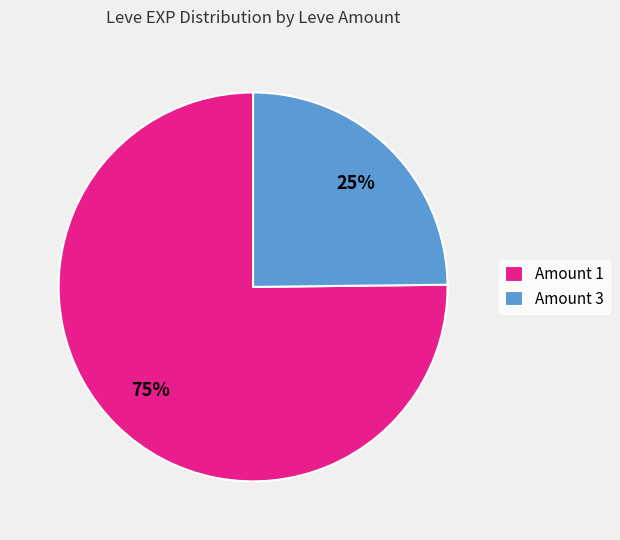

Does Amount 3 account for over 50% of the chart?

No